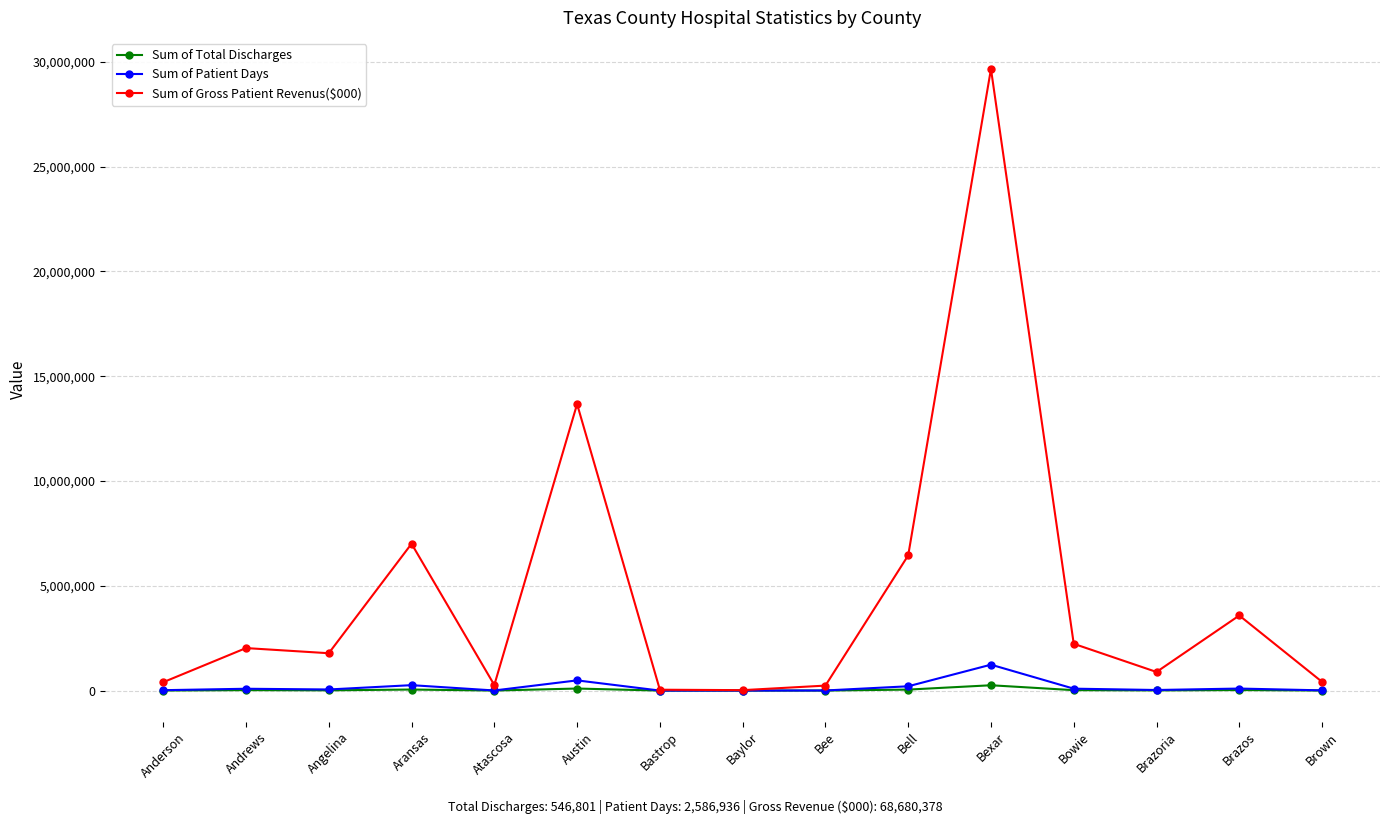

The Sum of Gross Patient Revenus($000) series shows 888201 at Brazoria. True or false?

True